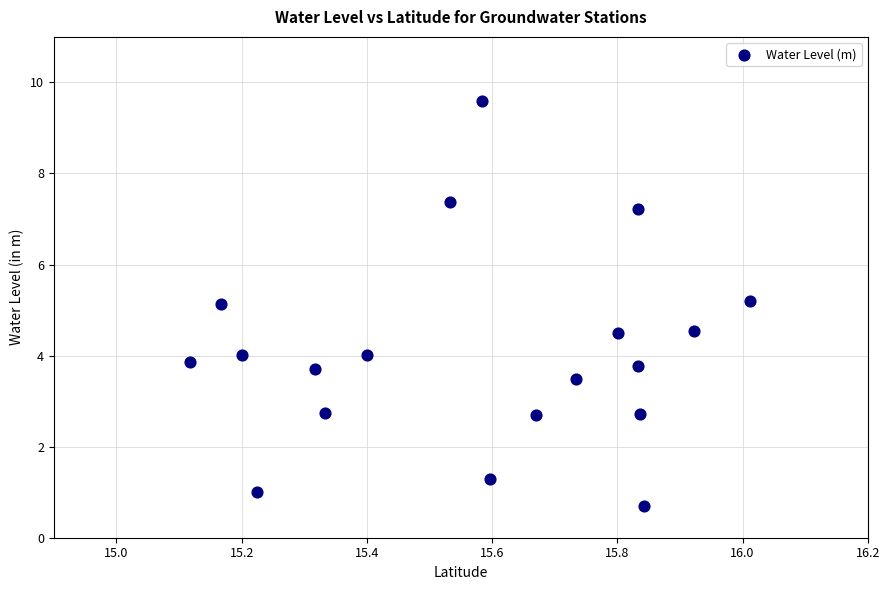

What is the range of X values (max minus min)?

0.9